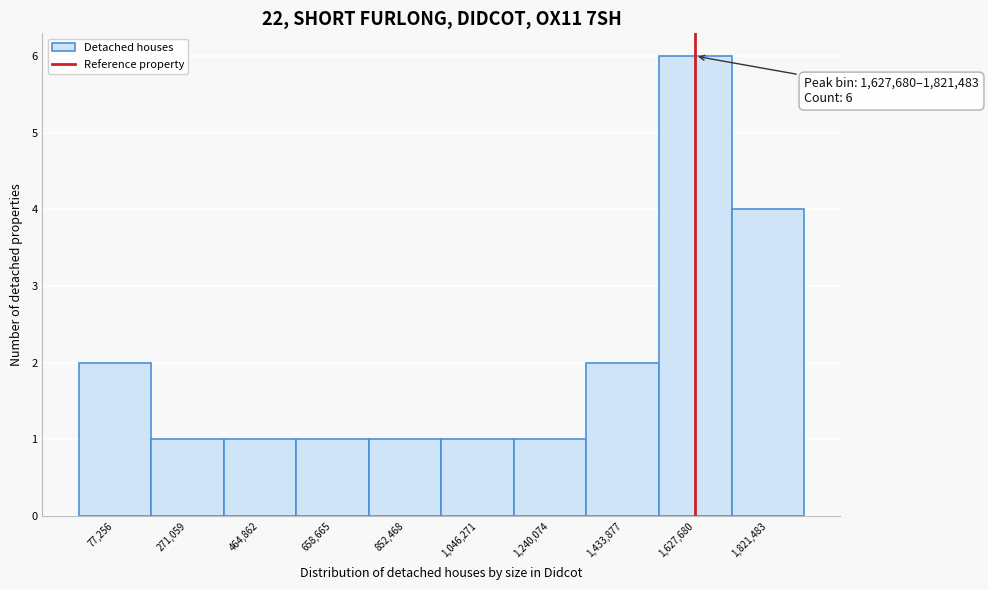

Reading right to left, list all the values displayed in this chart.

1,821,483=4	1,627,680=6	1,433,877=2	1,240,074=1	1,046,271=1	852,468=1	658,665=1	464,862=1	271,059=1	77,256=2